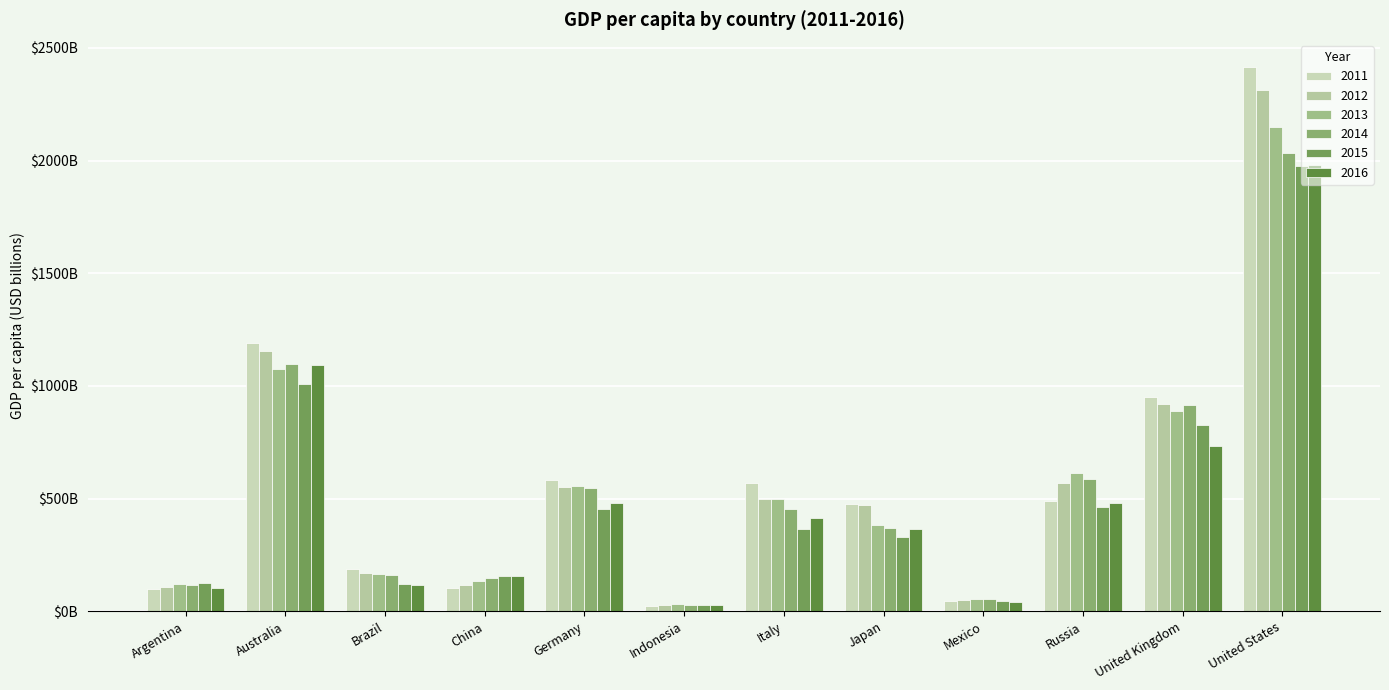

What is the average value of the 2011 series?

594.7